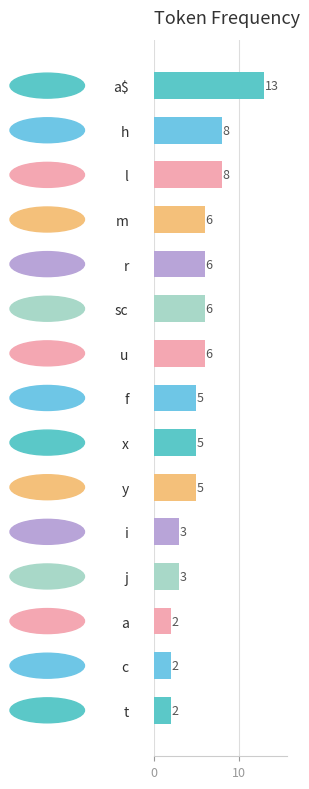

Which label corresponds to the largest value in the chart?

a$